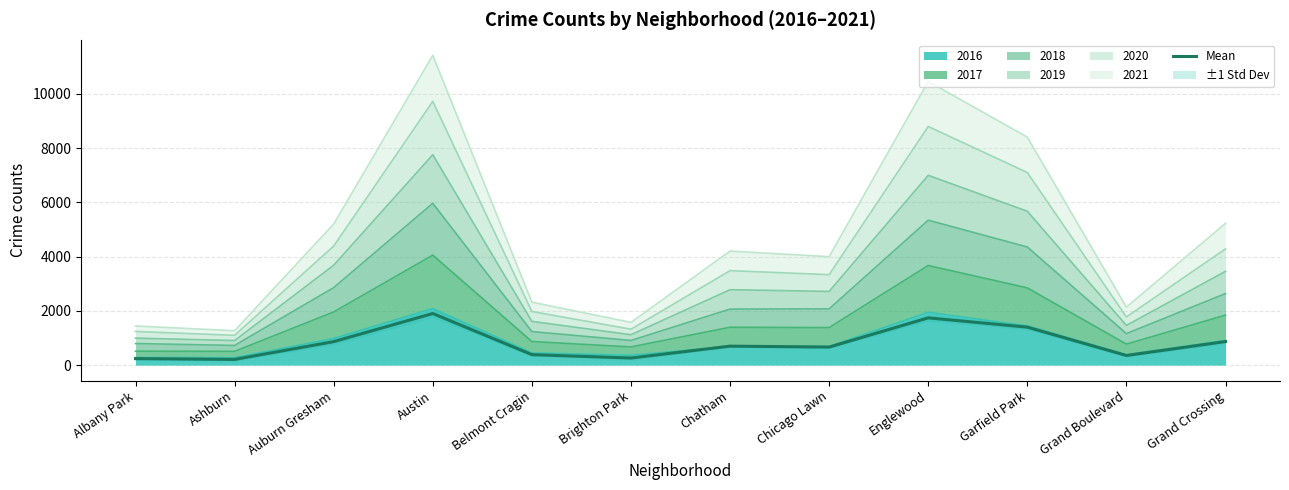

What is the change in value from Ashburn to Chicago Lawn?

+455.0